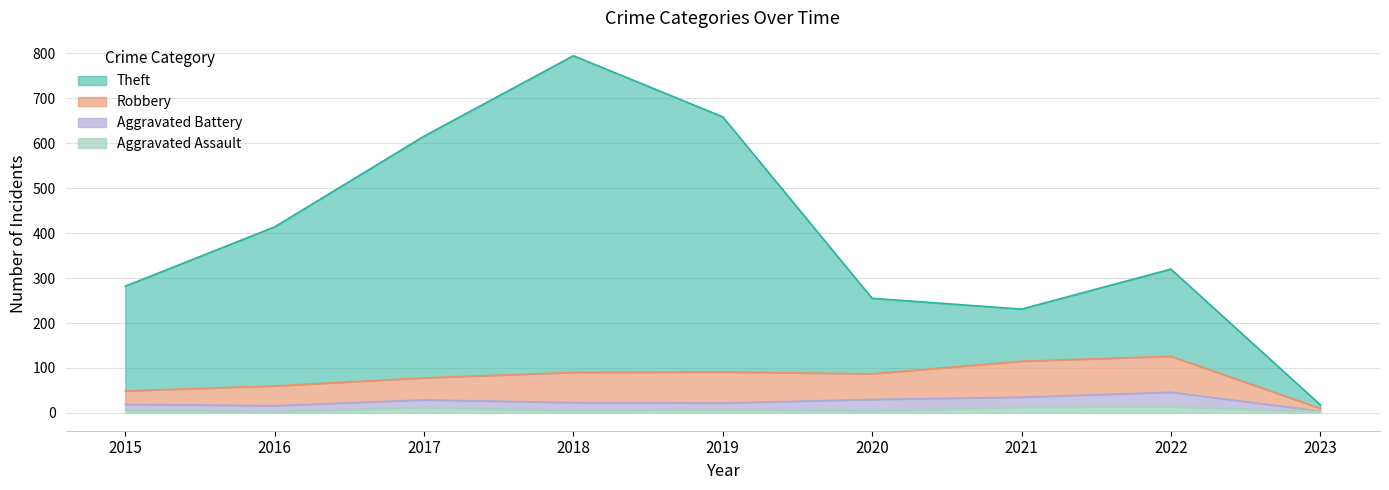

True or false: Robbery and Theft intersect in this chart.

False